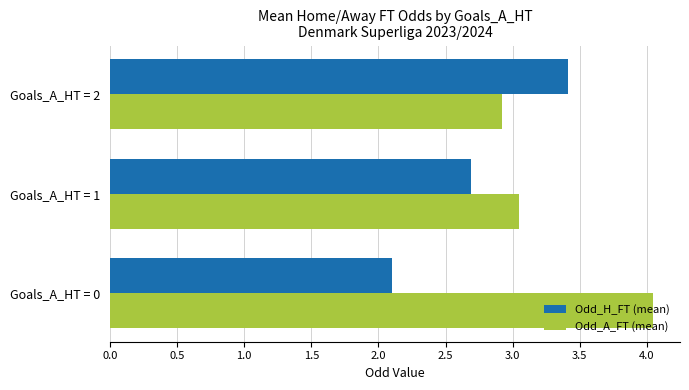

Which category has the lowest value in the Odd_A_FT (mean) series?

Goals_A_HT = 2